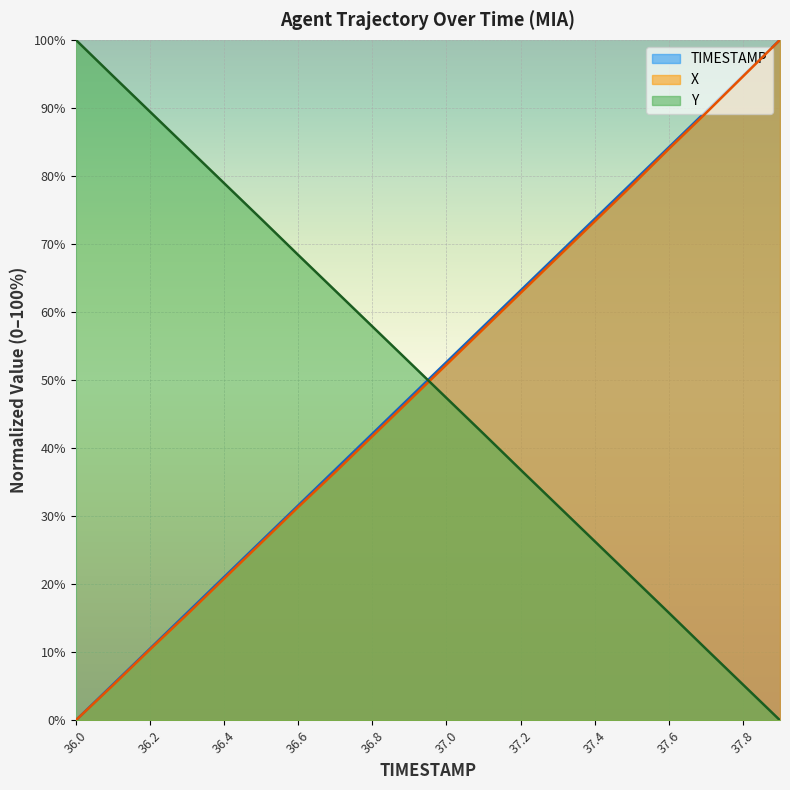

Between 37.2 and 37.3, which series saw the biggest shift?

TIMESTAMP